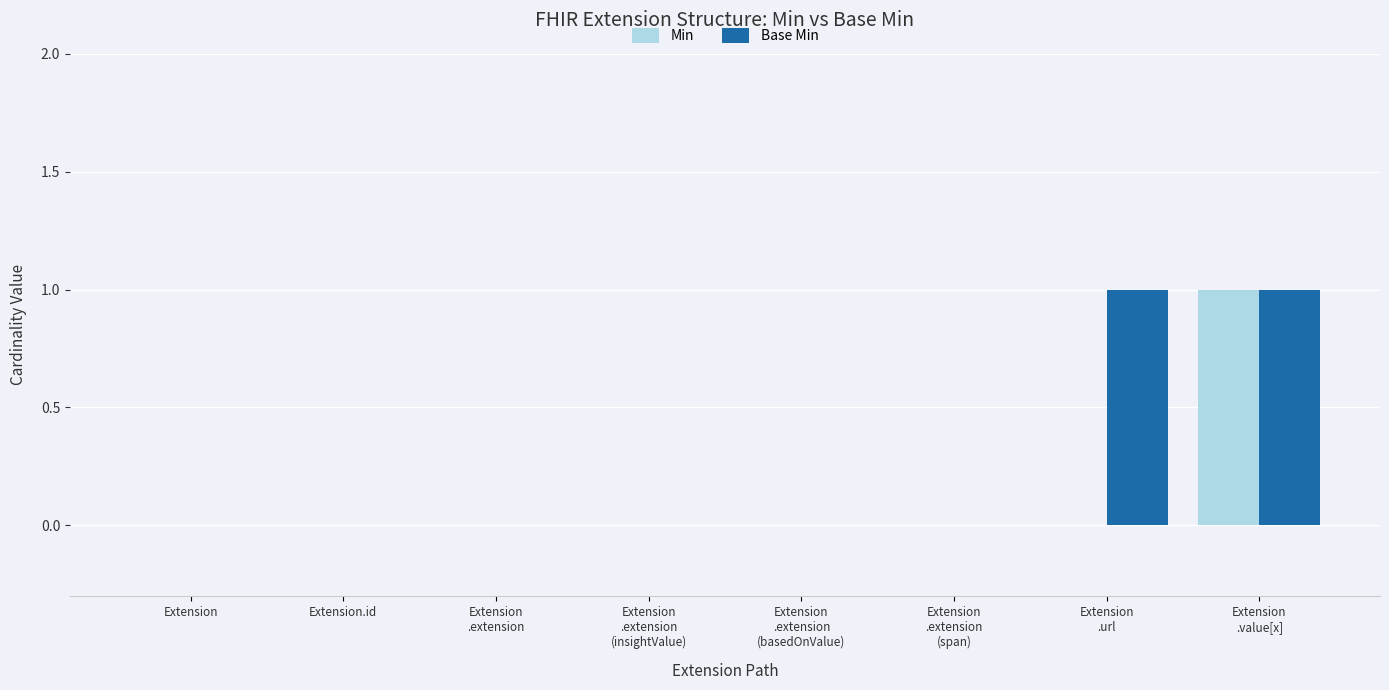

Does the chart contain stacked bars?

No